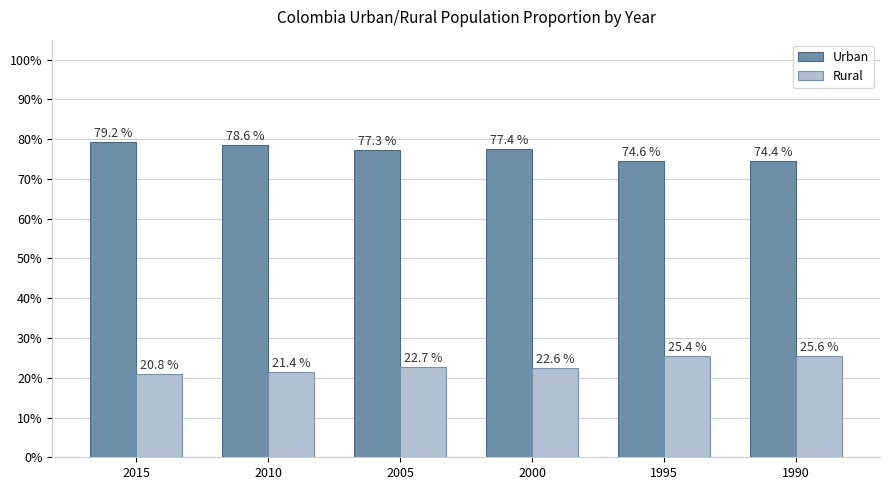

What are all the series names shown in the legend?

Urban, Rural